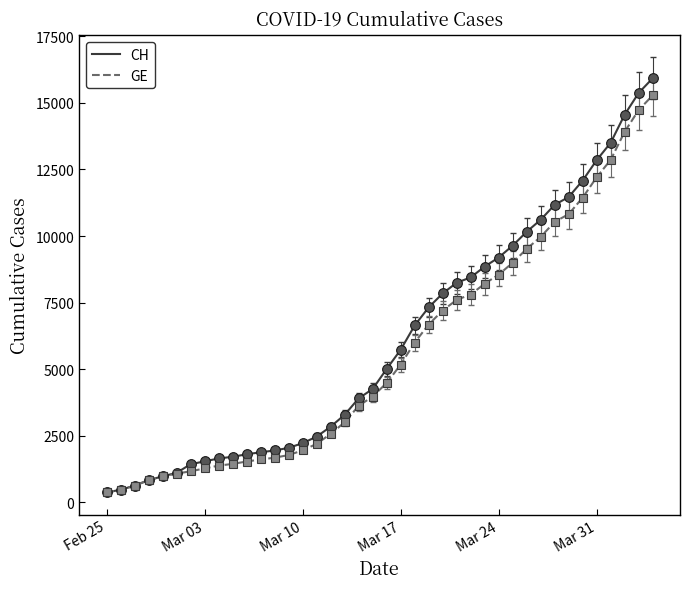

What is the average value of the GE series?

5641